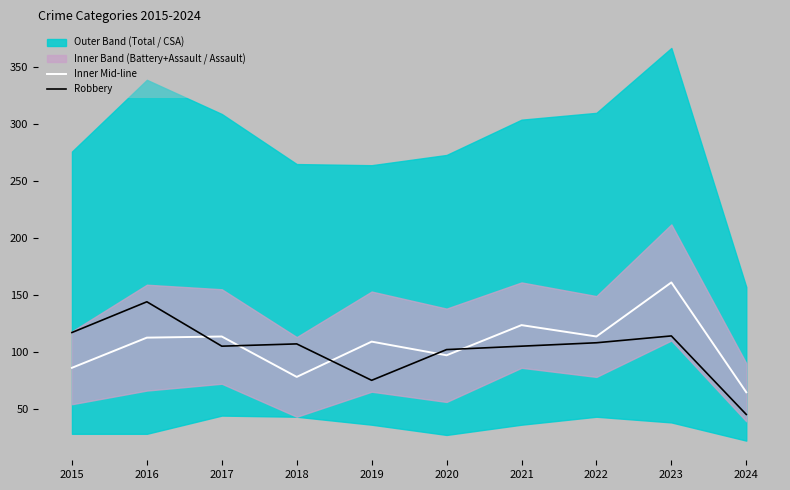

The value of Robbery at 2023 is 168.7. True or false?

False